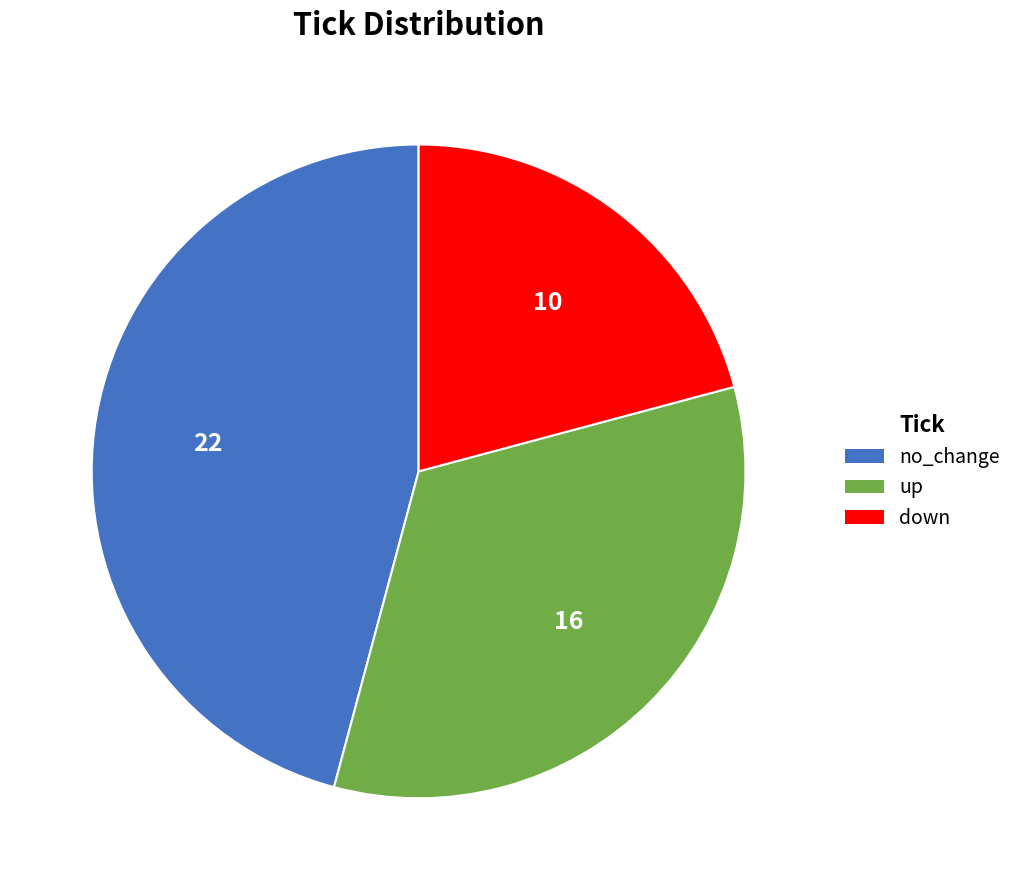

Does any single category account for the majority?

No